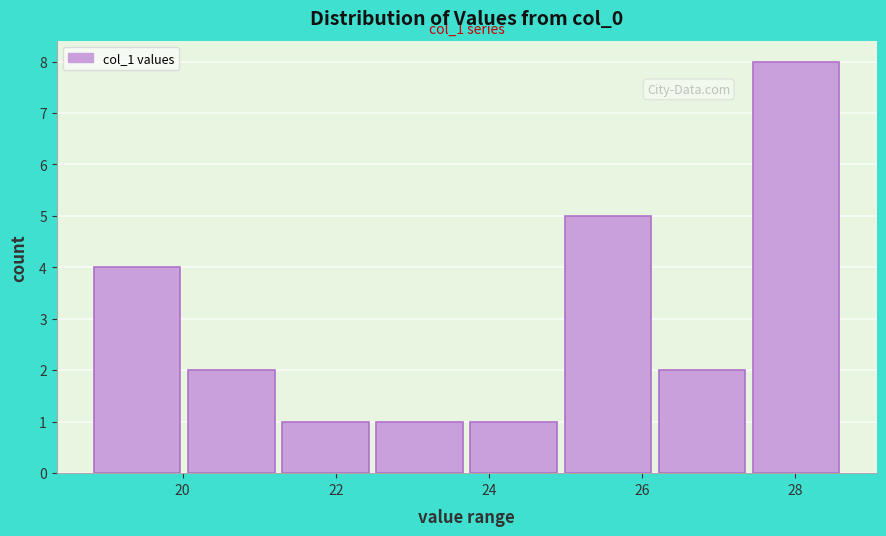

Over which range of the x-axis is the bar tallest?

27.4 to 28.6